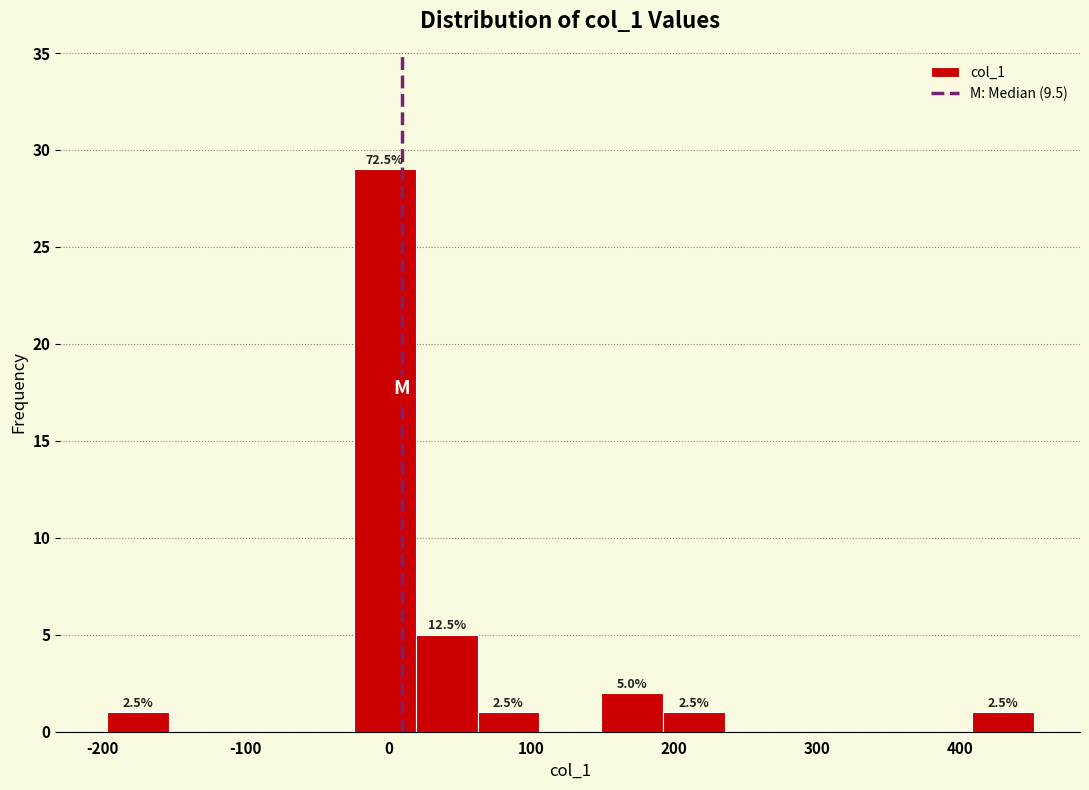

Which range on the x-axis has the tallest bar?

-20 to 20